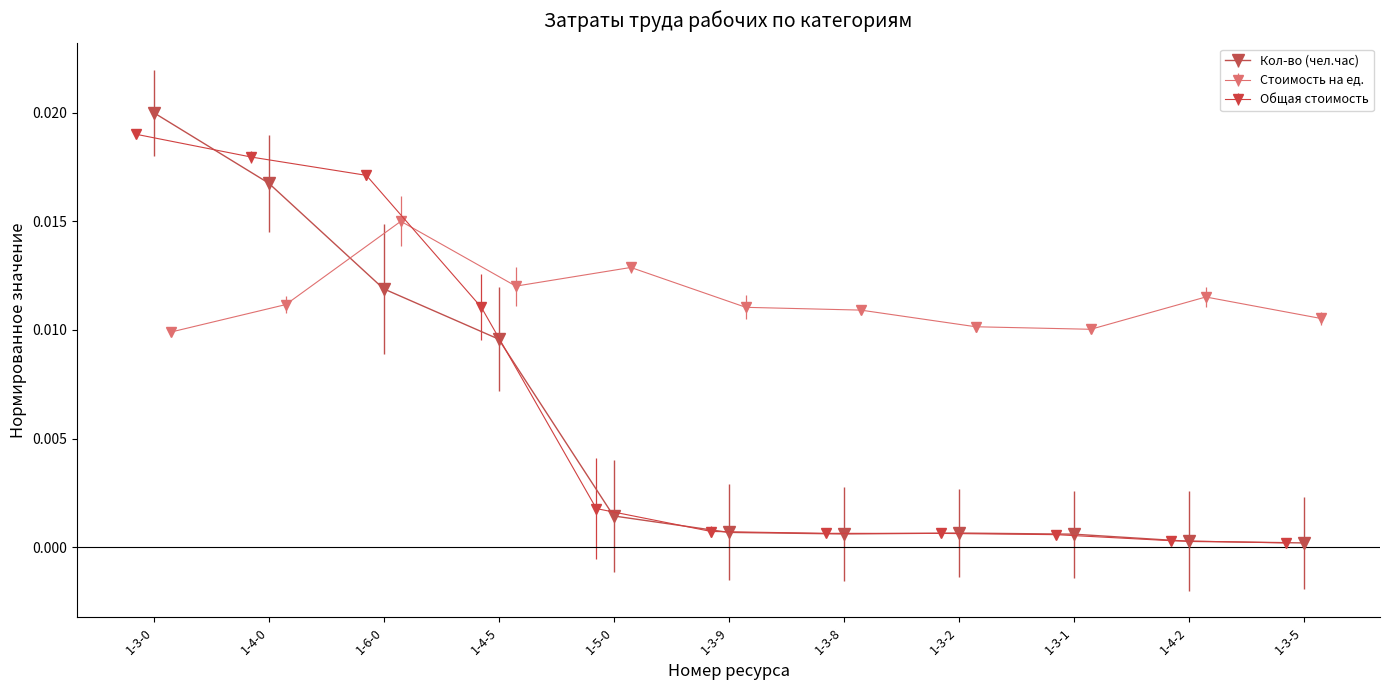

True or false: Общая стоимость has more than 2 points higher than both neighbors.

False